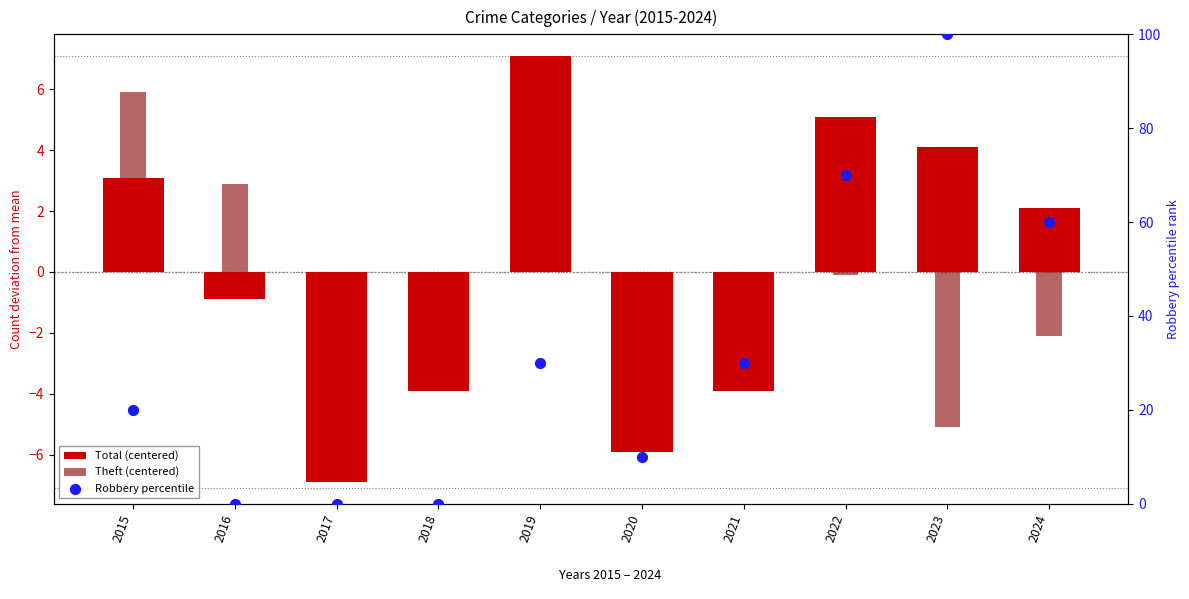

Which series has the largest total across all categories?

Robbery percentile